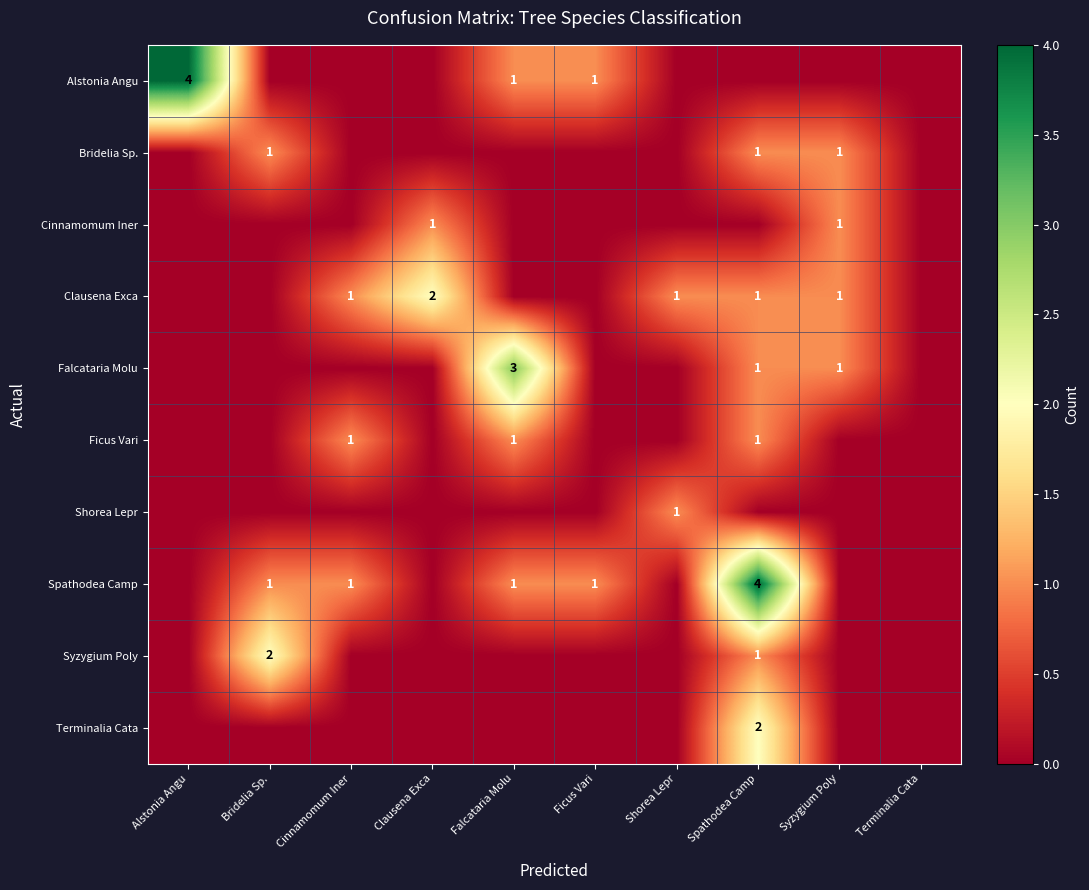

Which series has the largest total across all categories?

Spathodea Camp